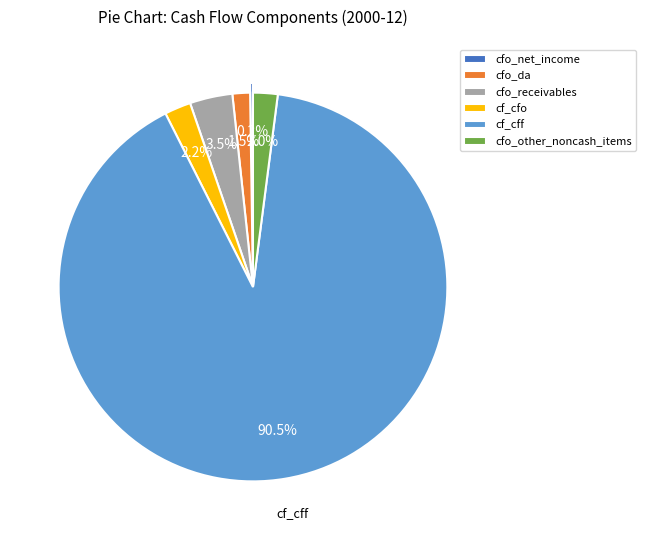

What is the ratio of the value at cfo_receivables to the value at cf_cfo?

1.6